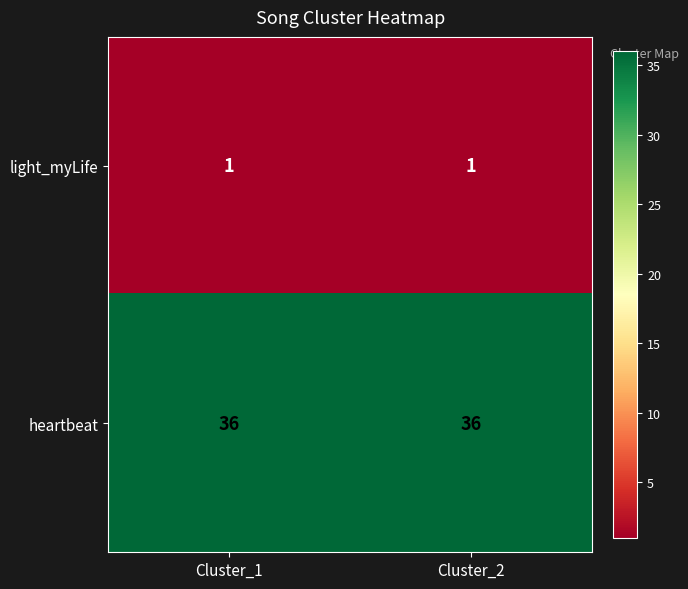

Rank the series by their average value, from highest to lowest.

heartbeat, light_myLife